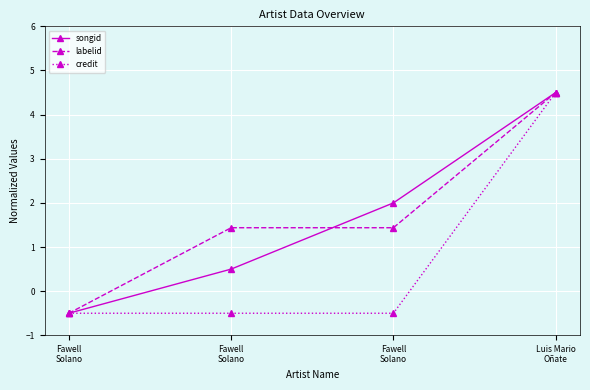

What are all the series names shown in the legend?

songid, labelid, credit